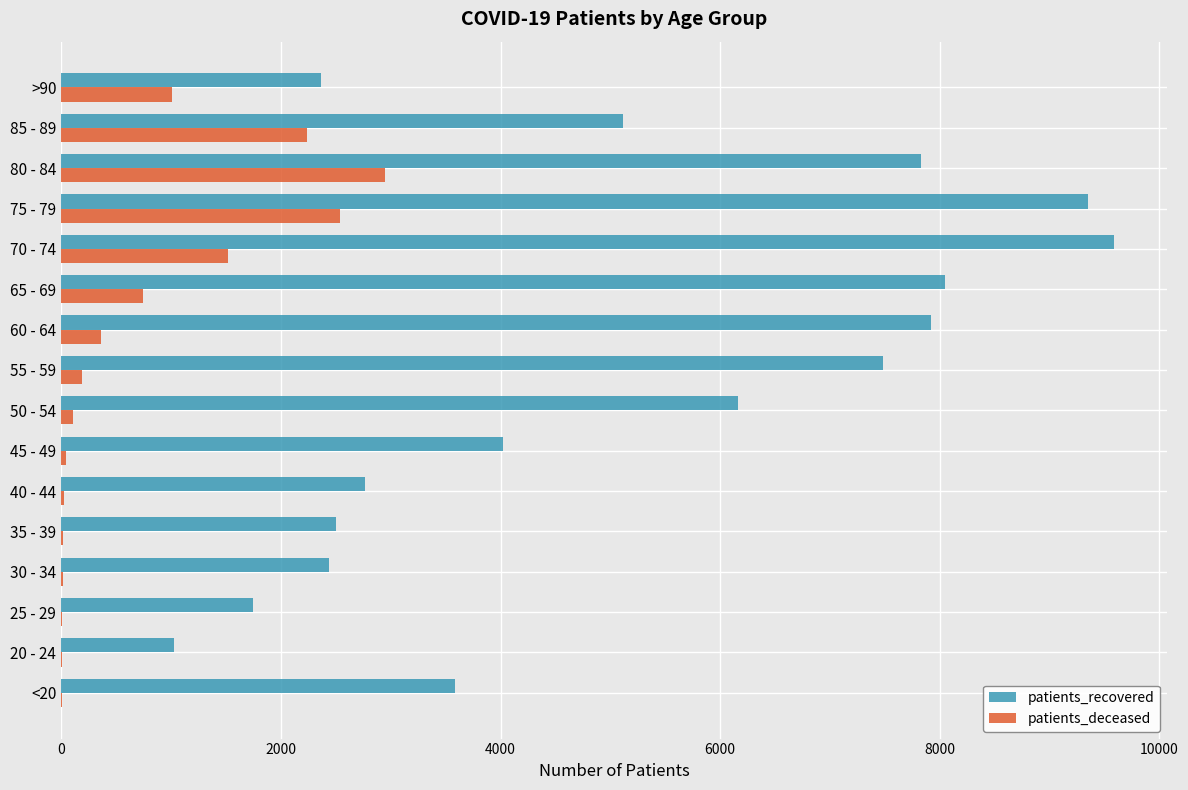

Is the value of patients_recovered at 50 - 54 greater than the value of patients_deceased at 60 - 64?

Yes